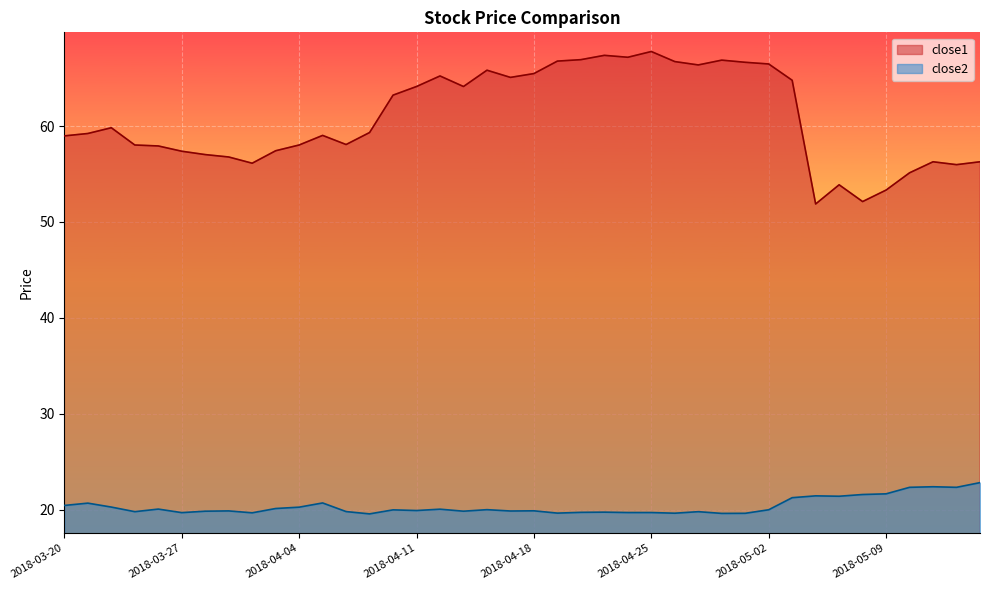

What is the label of the 6th point from the left?

2018-03-27